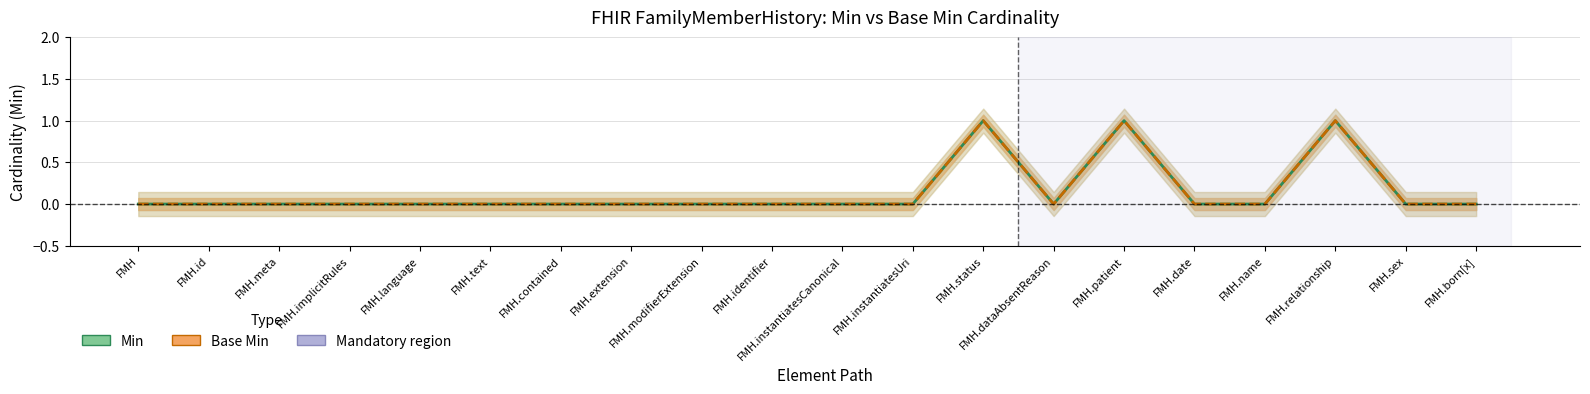

True or false: Min and Base Min intersect in this chart.

False